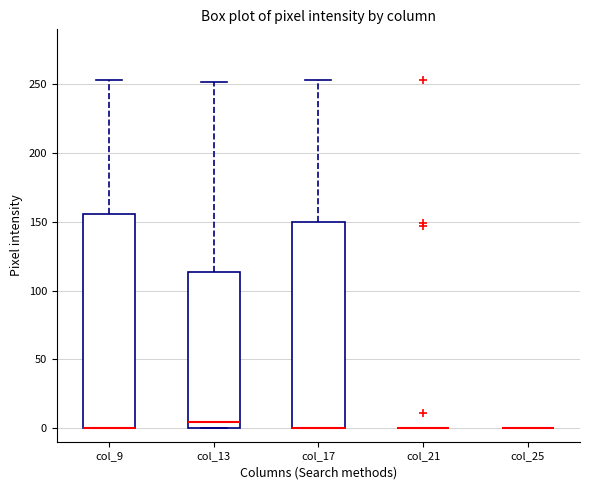

Reading left to right, read every box against the y-axis: the position of its median line, the range the box covers, and the ends of its whiskers. The values are not printed on the chart, so give them approximately, as read against the axis.

col_9: median 0 (drawn on the box's lower edge), box 0 to 155, whiskers 0 to 255
col_13: median 5, box 0 to 115, whiskers 0 to 250
col_17: median 0 (drawn on the box's lower edge), box 0 to 150, whiskers 0 to 255
col_21: box collapsed to a line at 0, whiskers 0 to 0
col_25: box collapsed to a line at 0, whiskers 0 to 0